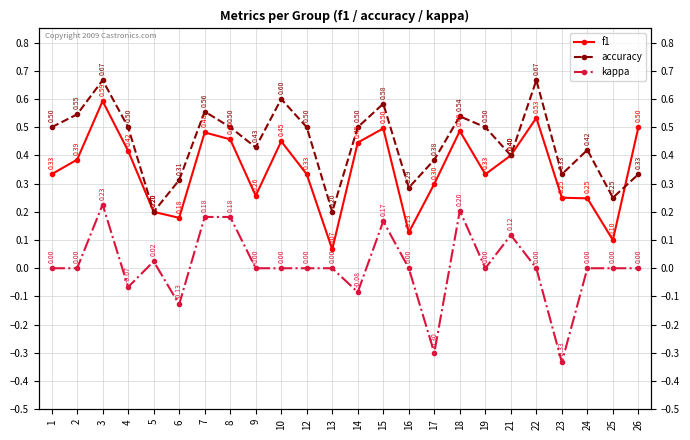

True or false: kappa and f1 intersect in this chart.

False